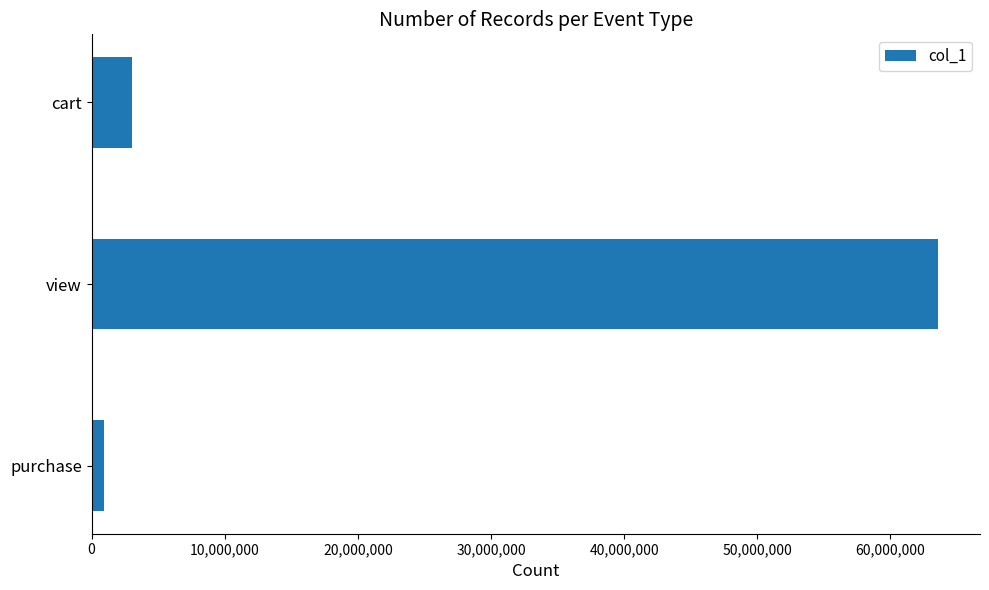

Does the chart contain any negative values?

No